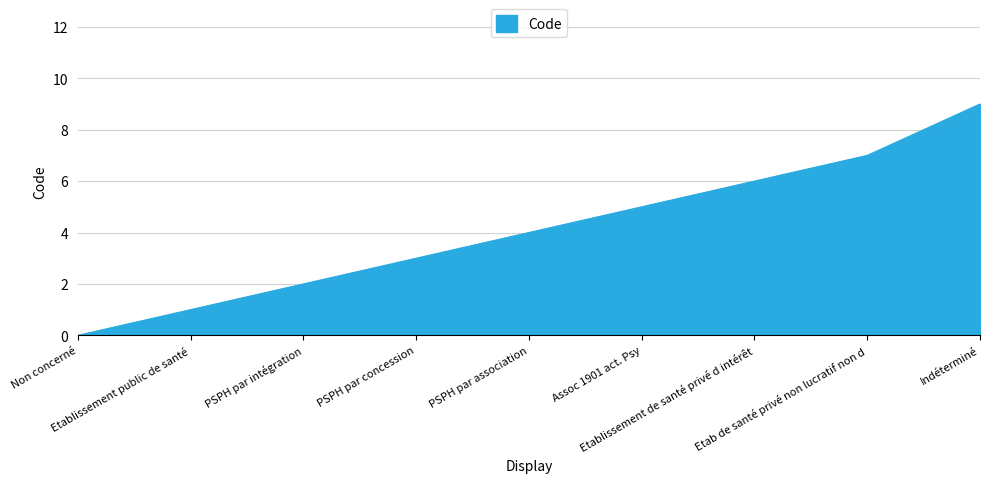

What is the maximum value shown in the chart?

9